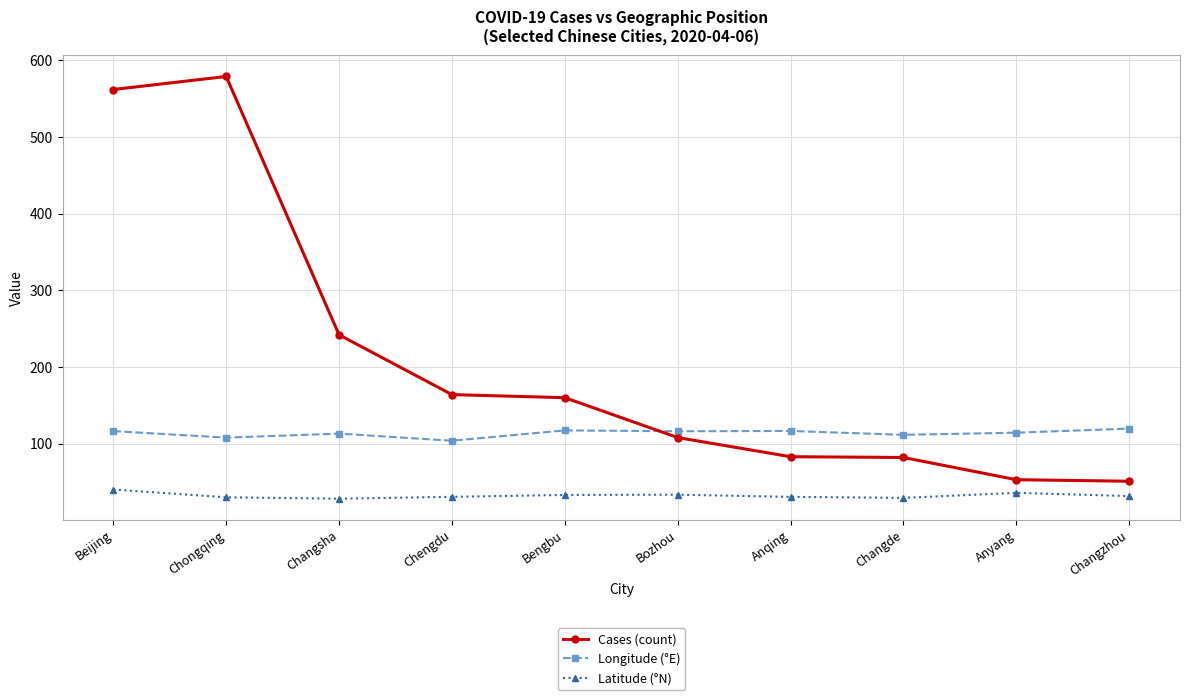

What are all the series names shown in the legend?

Cases (count), Longitude (°E), Latitude (°N)